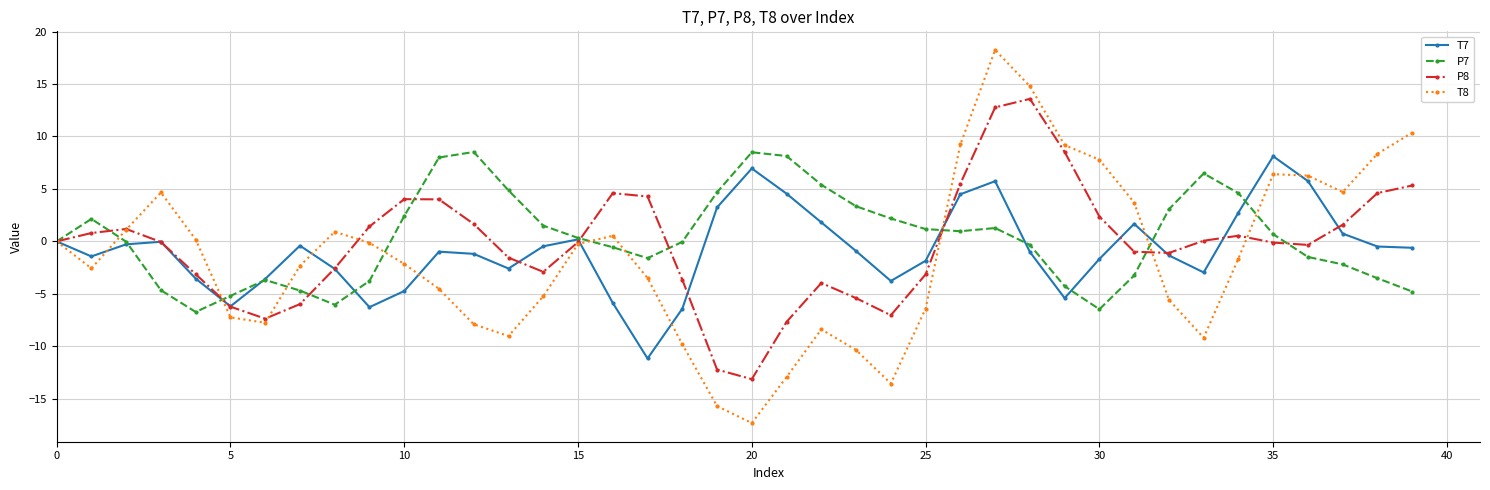

What is the value of the T8 point at the 31st from the left?

7.8